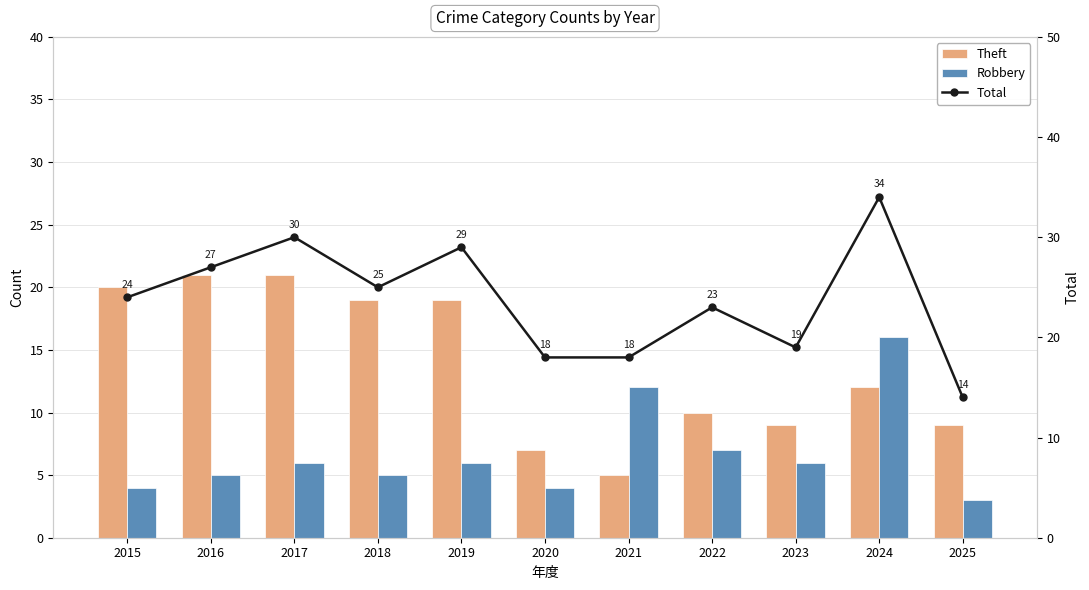

List the series in order of their overall mean, highest first.

Total, Theft, Robbery